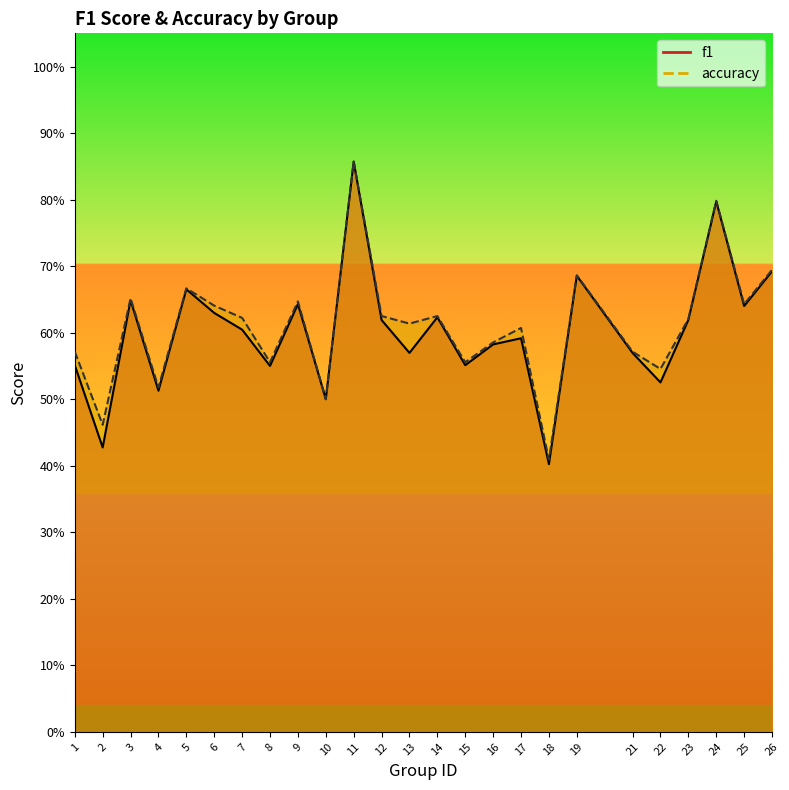

What are all the series names shown in the legend?

f1, accuracy